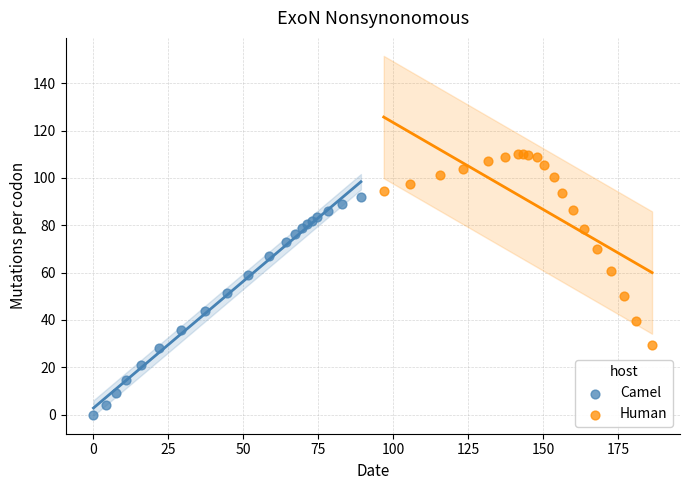

Which series contains the lowest Y value?

Camel